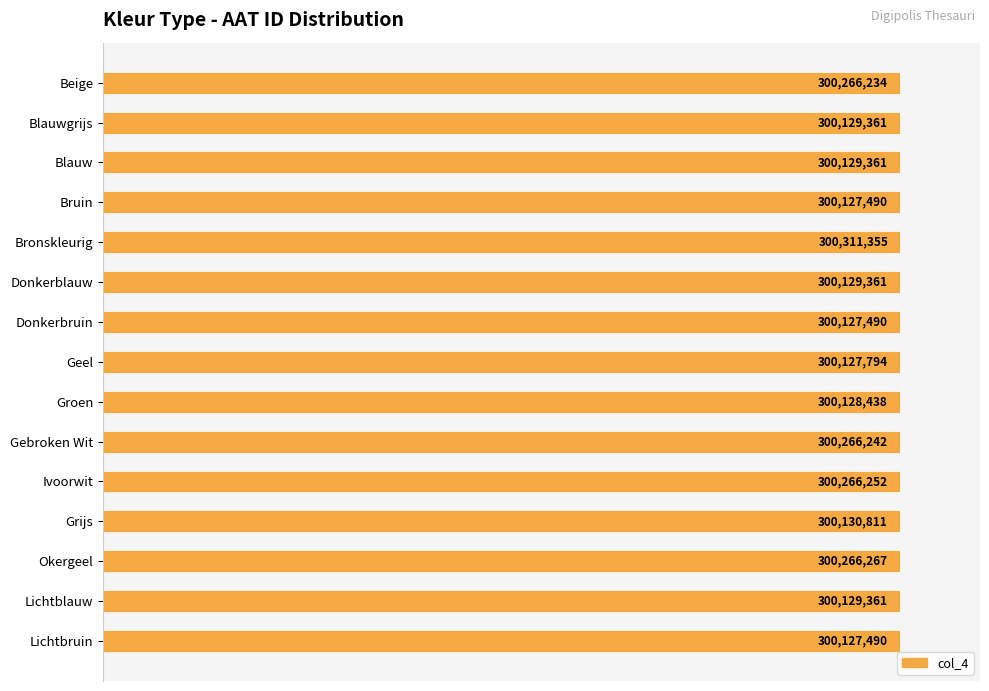

How many bars are there in total?

15